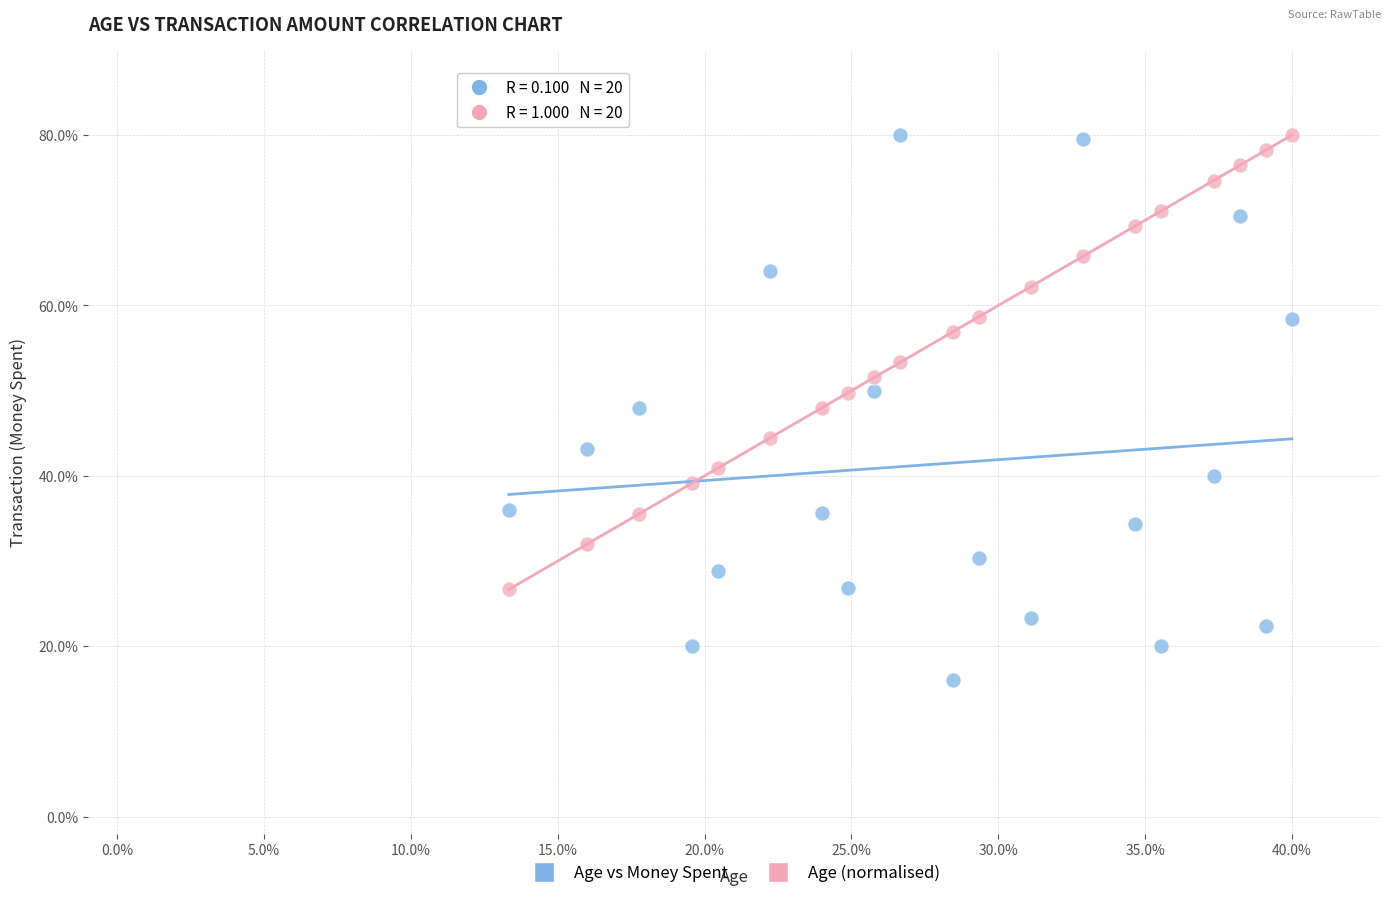

Which series reaches the minimum Y coordinate?

Age vs Money Spent